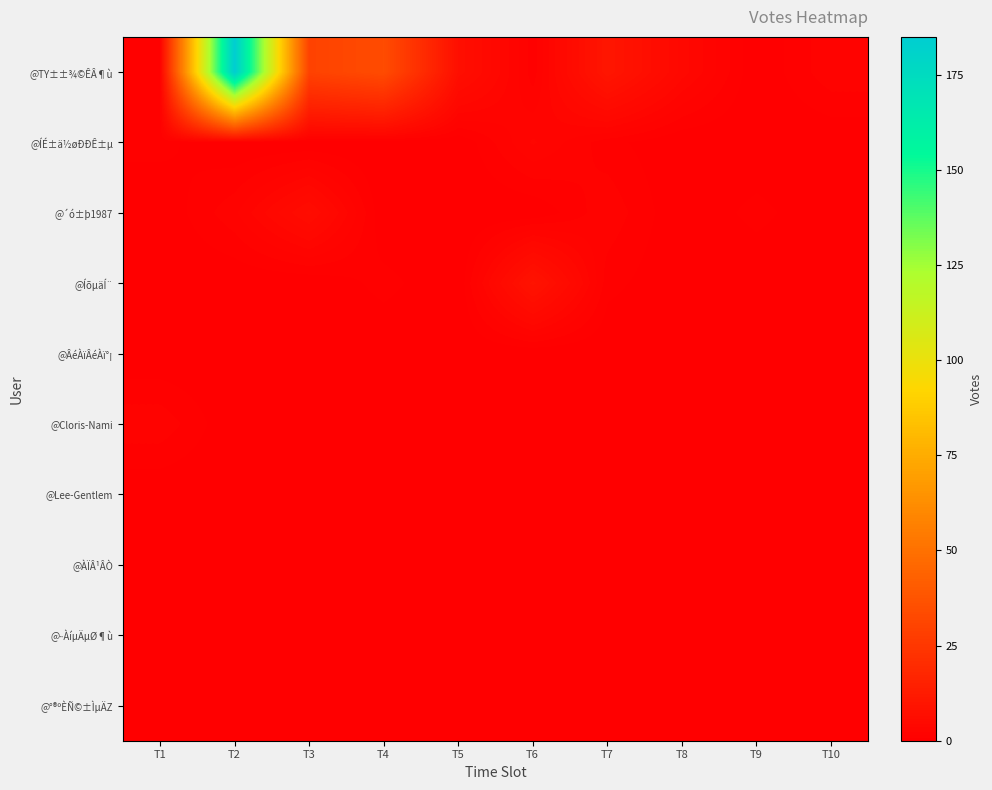

Between T2 and T4, which is larger?

T2